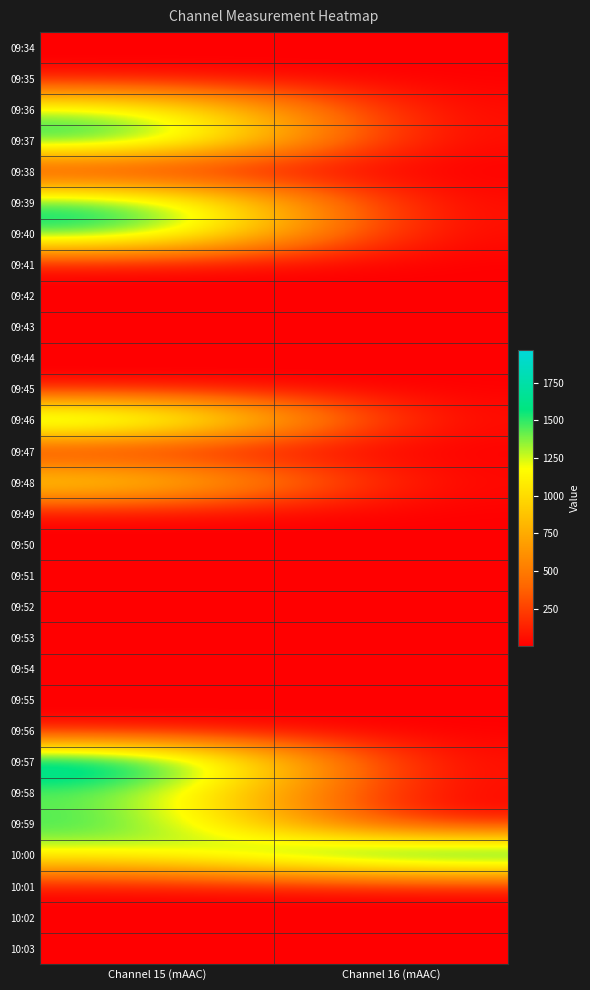

Which category has the highest value across all series?

Channel 15 (mAAC)